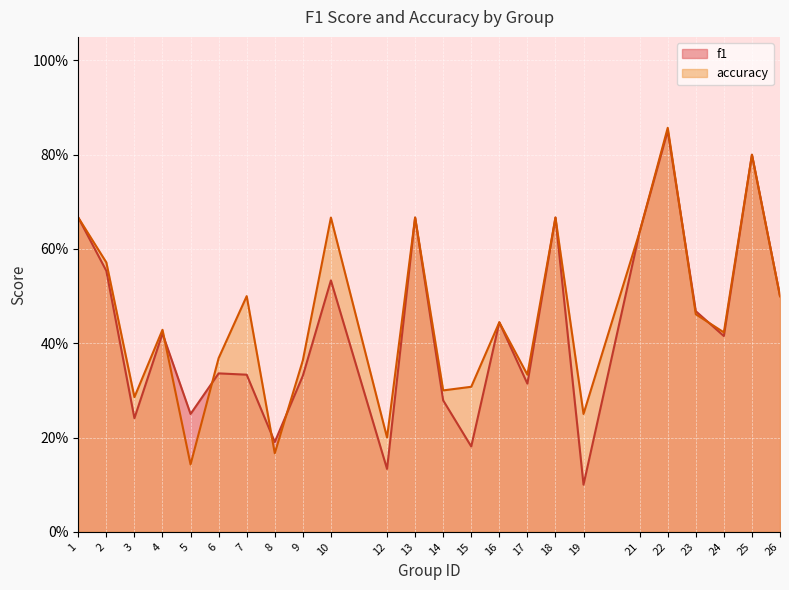

At which label does accuracy reach its minimum?

5